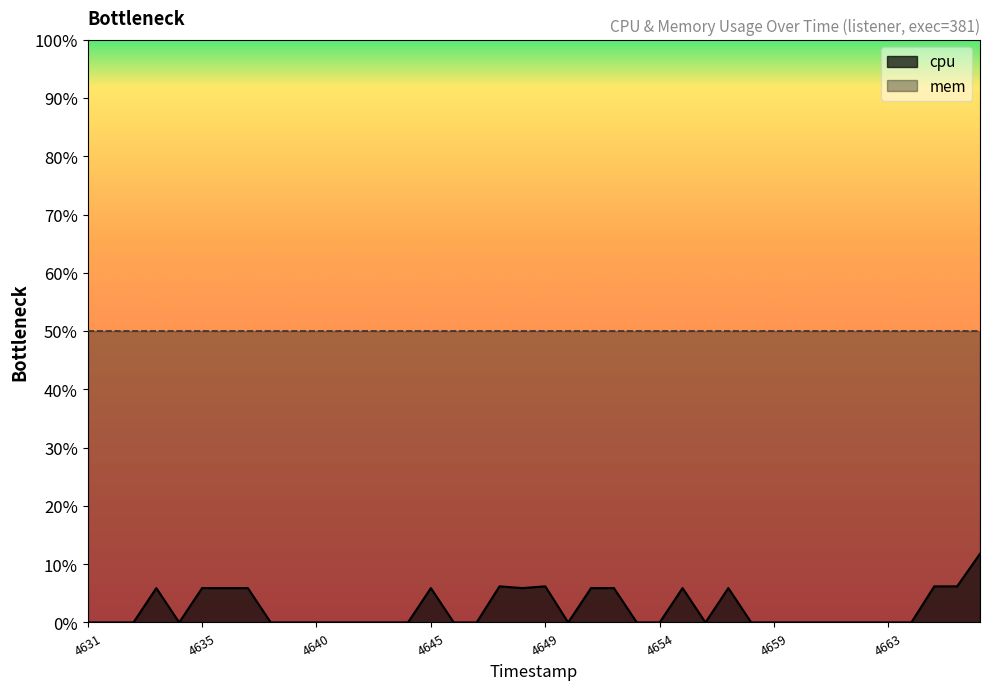

What is the sum of the values at 1742904644 and 1742904651?

5.9